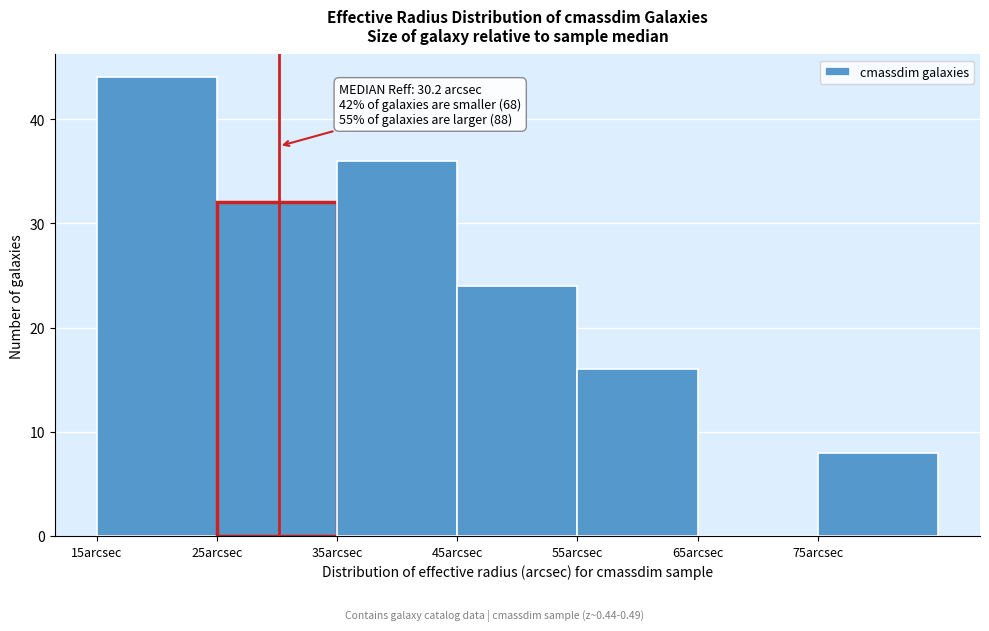

Over which range of the x-axis is the bar tallest?

15 to 25